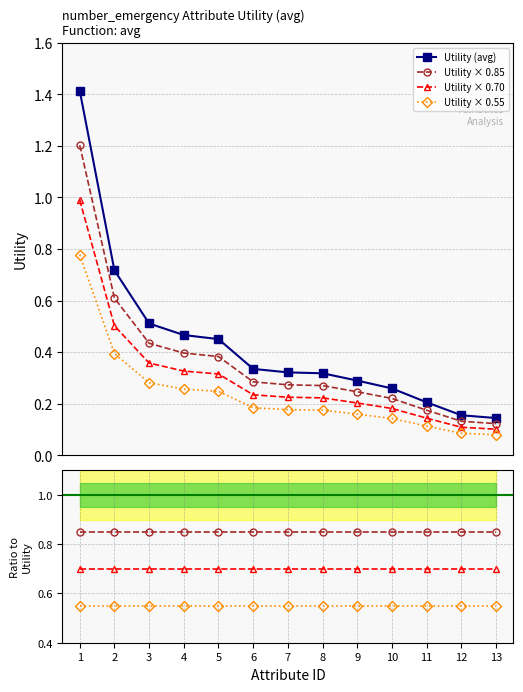

True or false: Utility × 0.70 and Utility (avg) cross at least once.

False